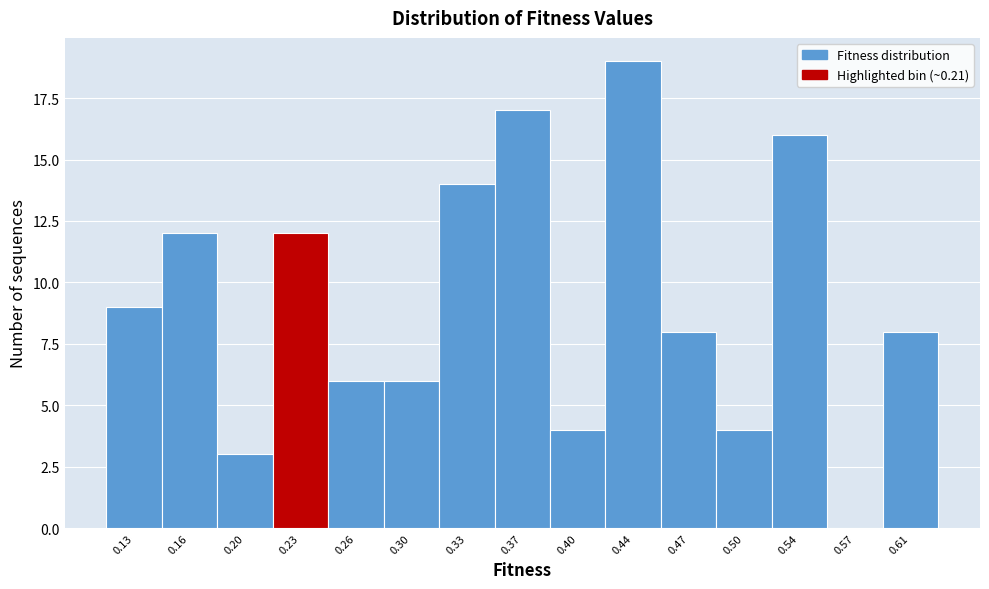

Reading left to right, list every bar in this chart as the range it spans on the x-axis followed by its height. Neither the bar edges nor the heights are printed on the chart, so give them approximately, as read against the axes.

0.110 to 0.145: 9
0.145 to 0.180: 12
0.180 to 0.210: 3
0.210 to 0.245: 12
0.245 to 0.280: 6
0.280 to 0.315: 6
0.315 to 0.350: 14
0.350 to 0.385: 17
0.385 to 0.420: 4
0.420 to 0.450: 19
0.450 to 0.485: 8
0.485 to 0.520: 4
0.520 to 0.555: 16
0.555 to 0.590: 0
0.590 to 0.625: 8